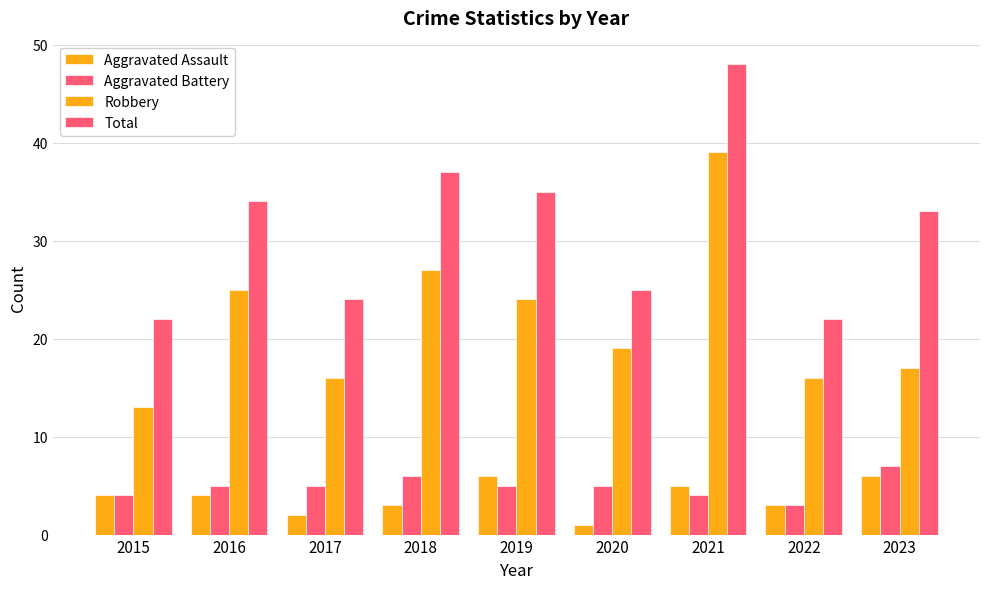

How many distinct data groups are displayed?

4